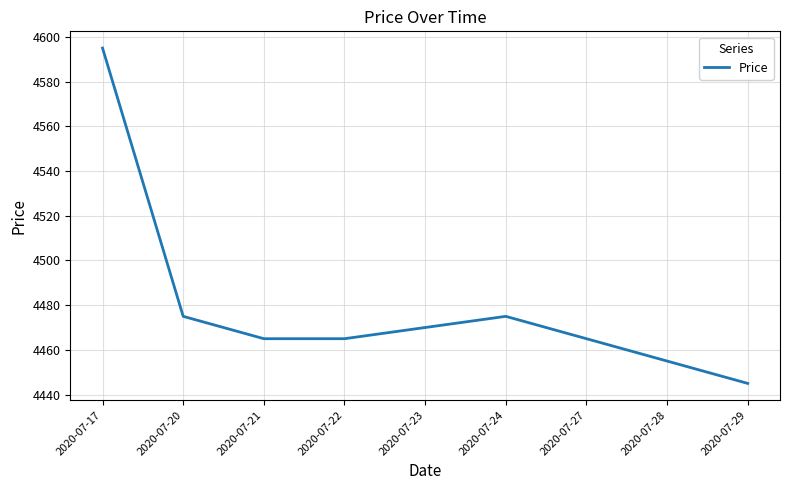

Is it true that the value at 2020-07-17 is 7491?

False